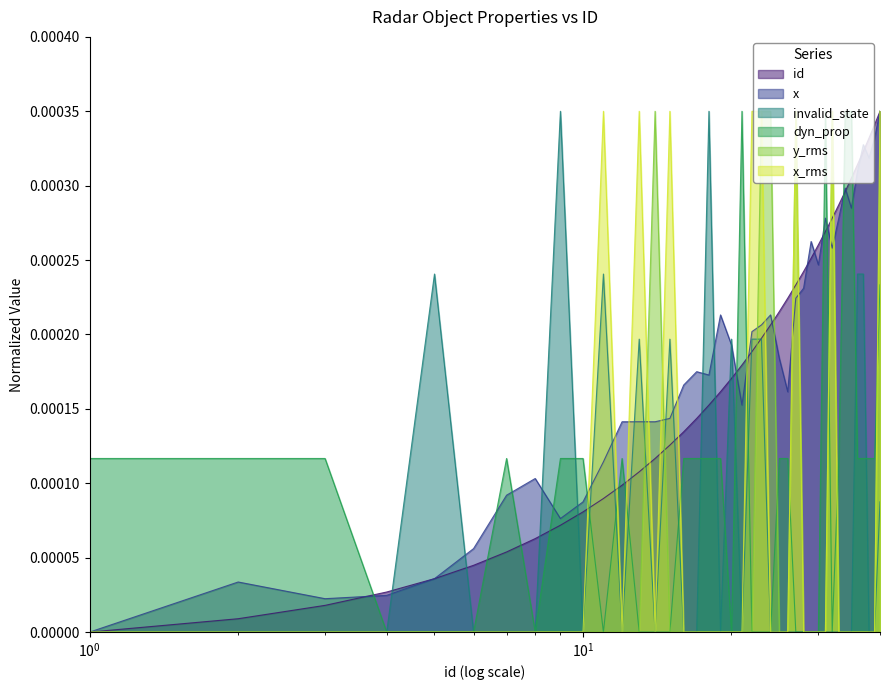

Count the number of data series in this chart.

6